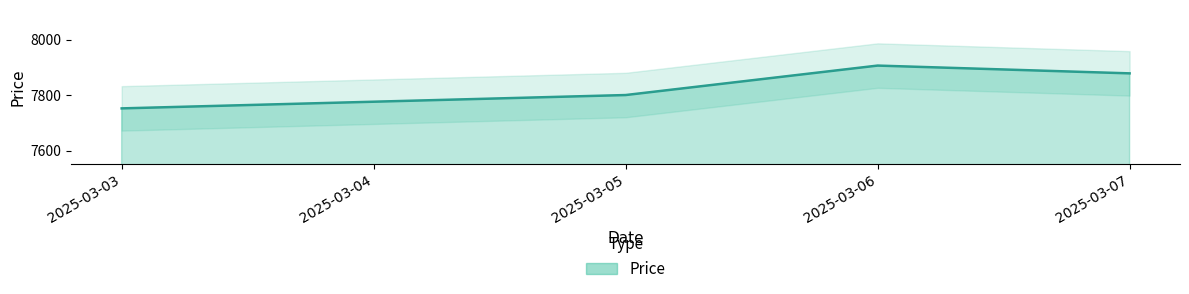

Count the number of data series in this chart.

1